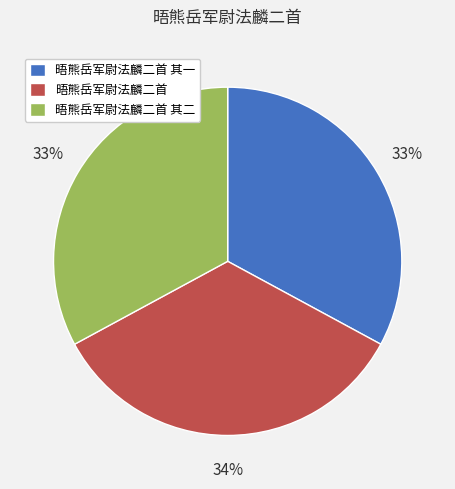

The 晤熊岳军尉法麟二首 slice represents 24% of the pie. True or false?

False